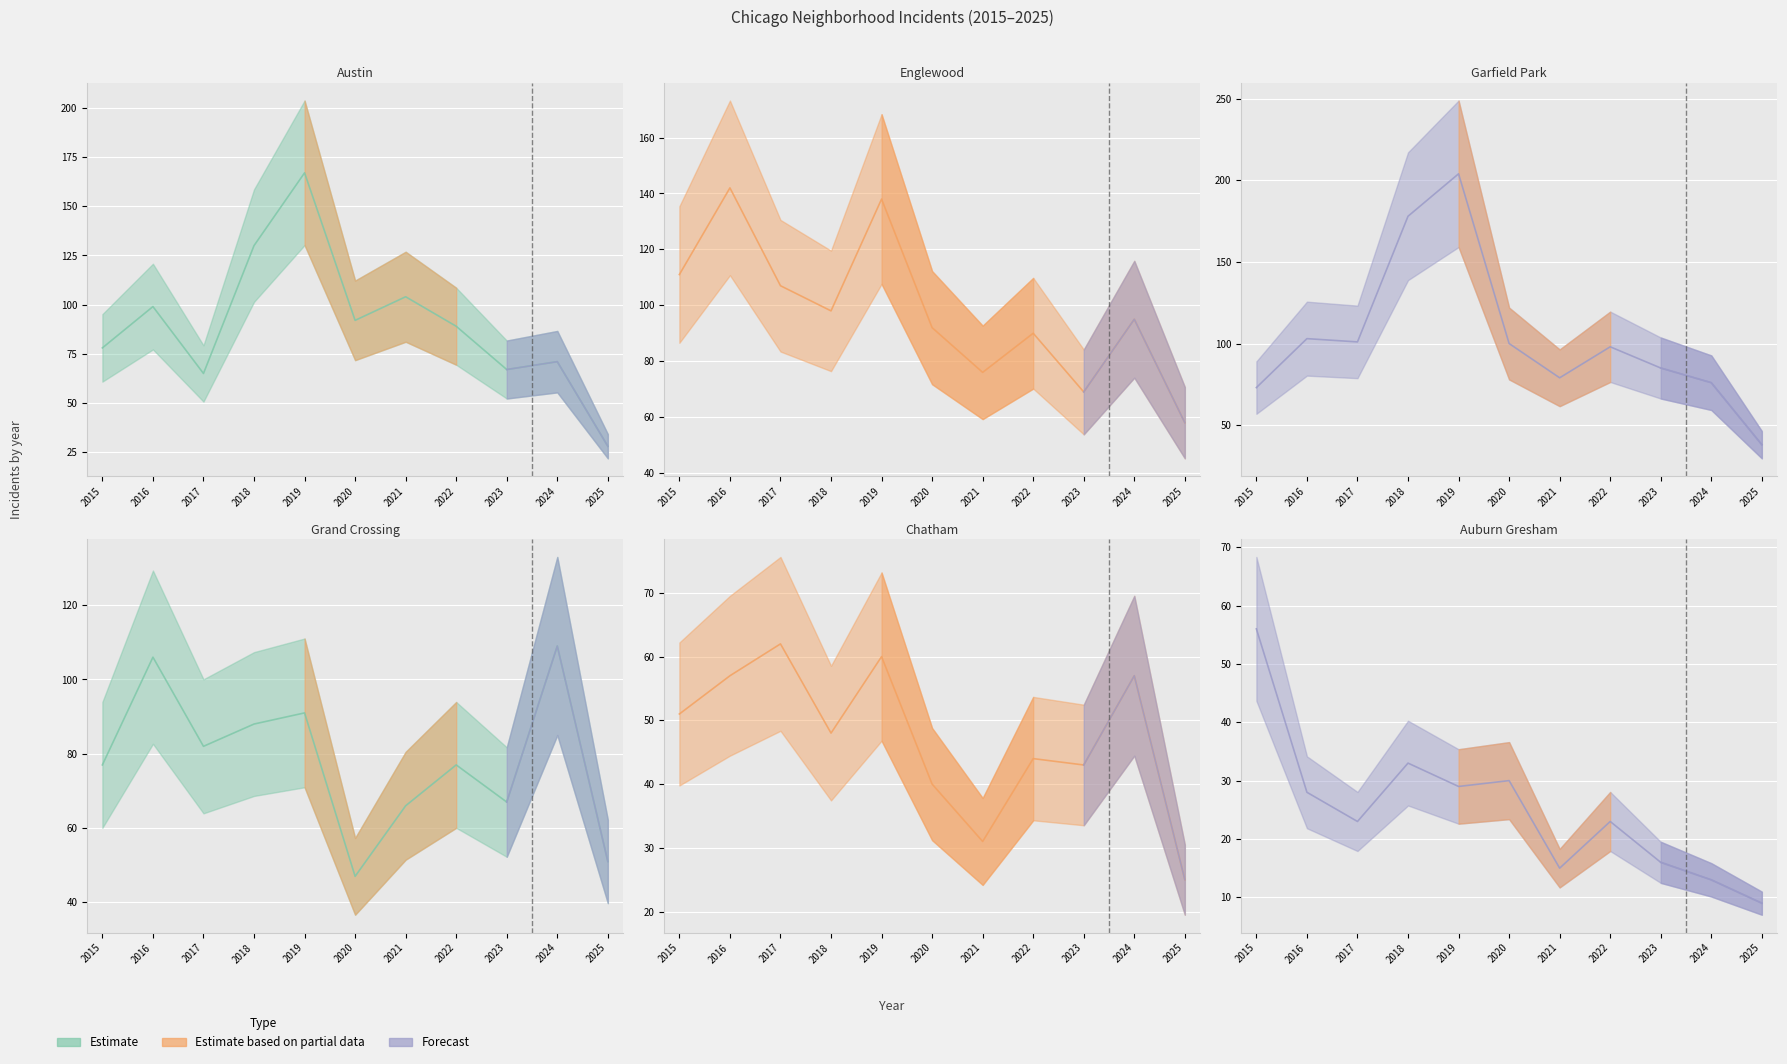

Where is Auburn Gresham nearest to the value 32?

2018